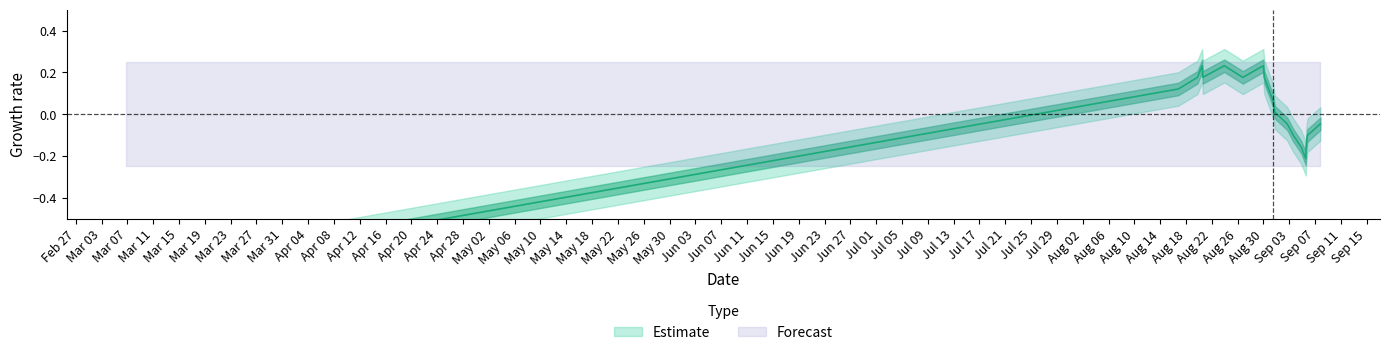

What is the maximum value shown in the chart?

0.2